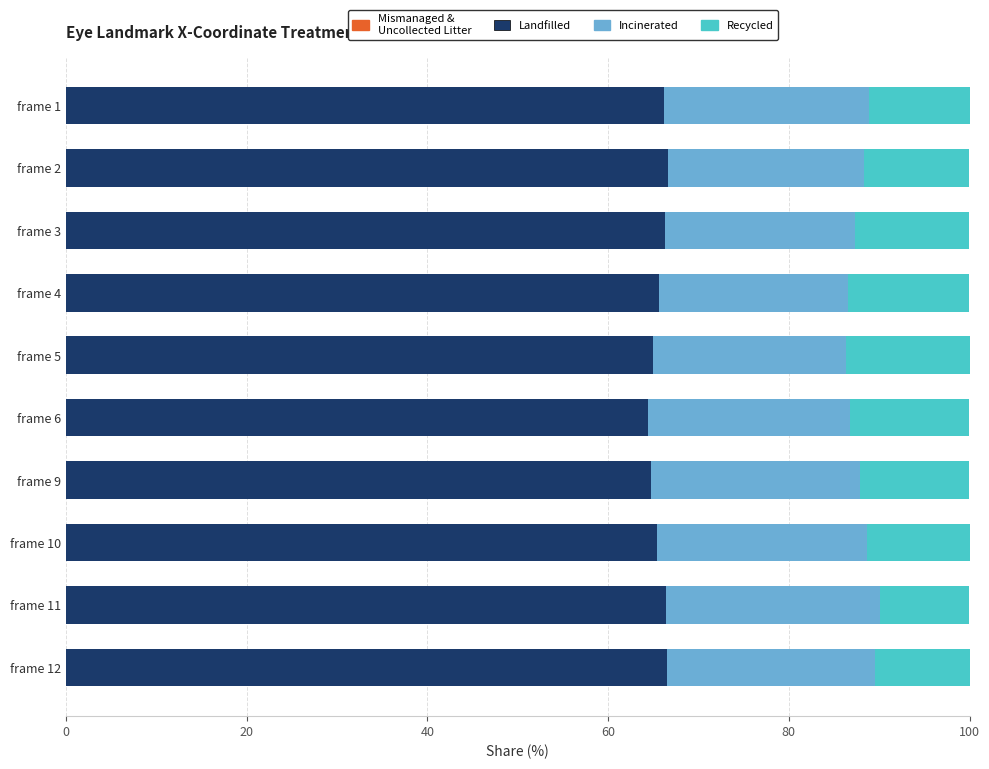

How many data points does each series have?

10